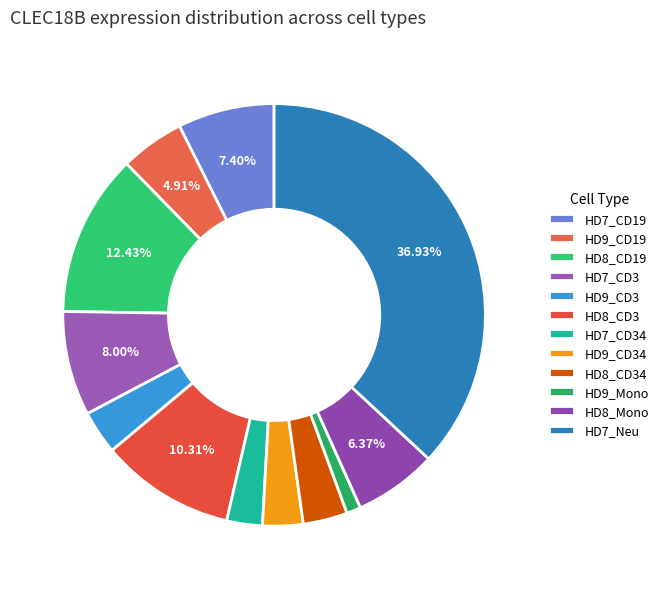

Rank the categories by value from lowest to highest.

HD9_Mono, HD7_CD34, HD9_CD34, HD9_CD3, HD8_CD34, HD9_CD19, HD8_Mono, HD7_CD19, HD7_CD3, HD8_CD3, HD8_CD19, HD7_Neu